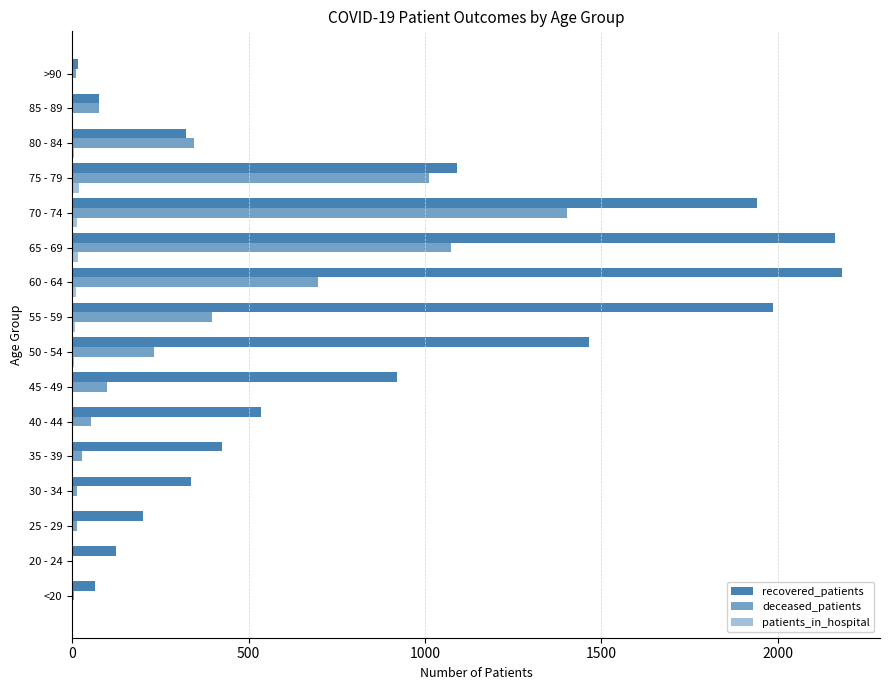

What is the difference between the maximum and minimum values in the deceased_patients series?

1399